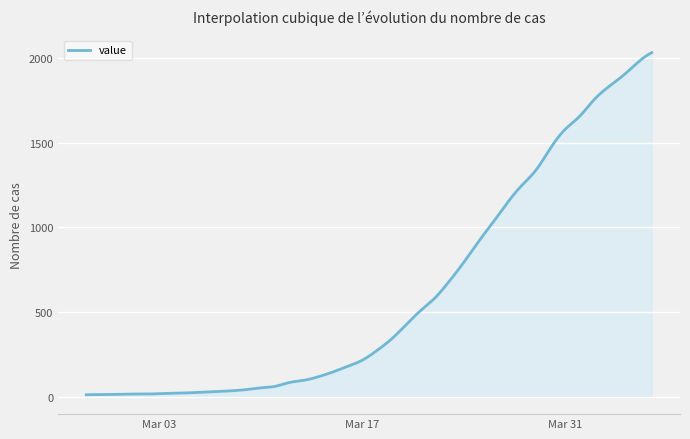

What is the difference between the maximum and minimum values?

2019.0